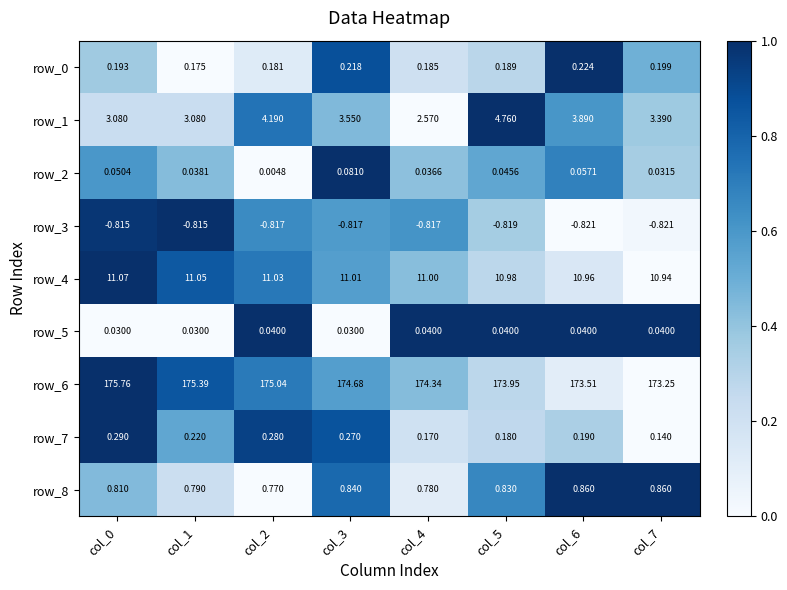

Which series has the largest range (max minus min)?

row_6